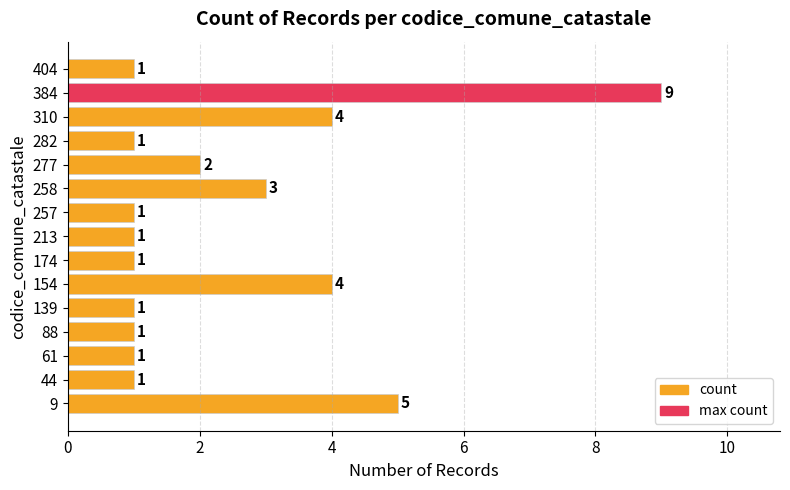

Which has a higher value, 404 or 258?

258